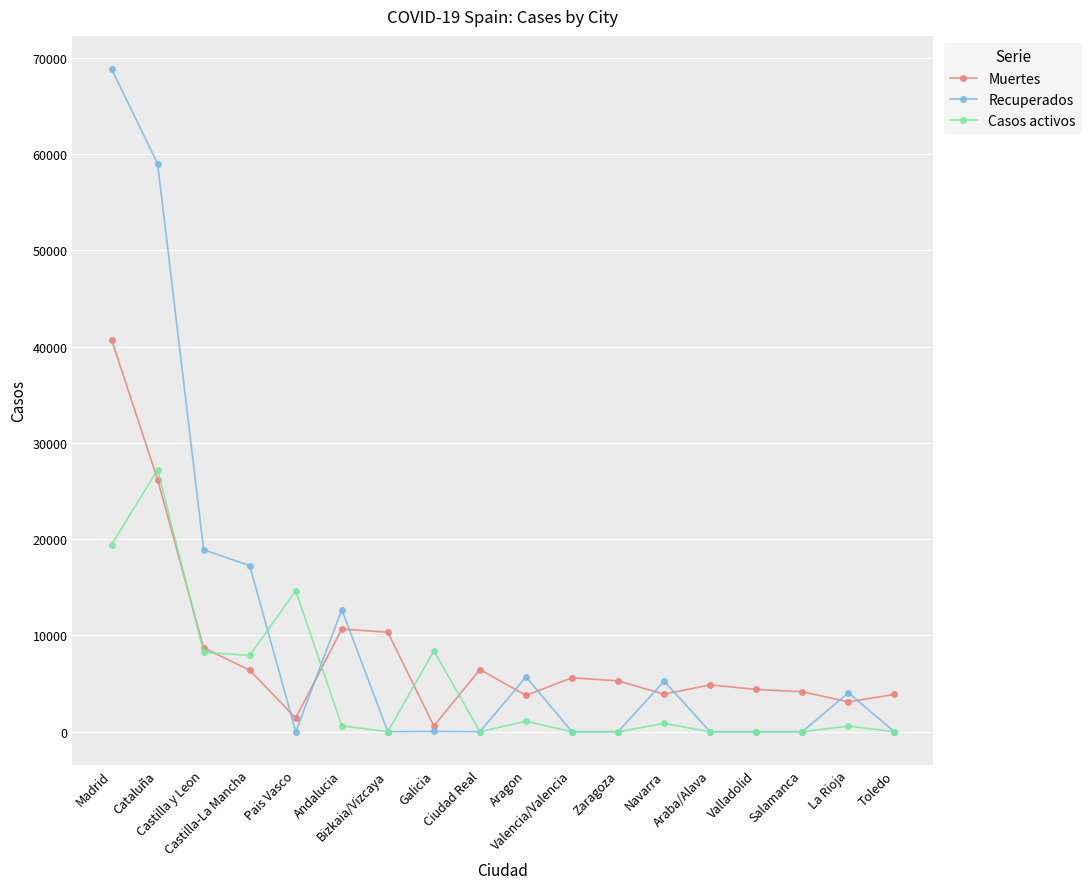

True or false: Recuperados has more than 1 interior local peaks.

True